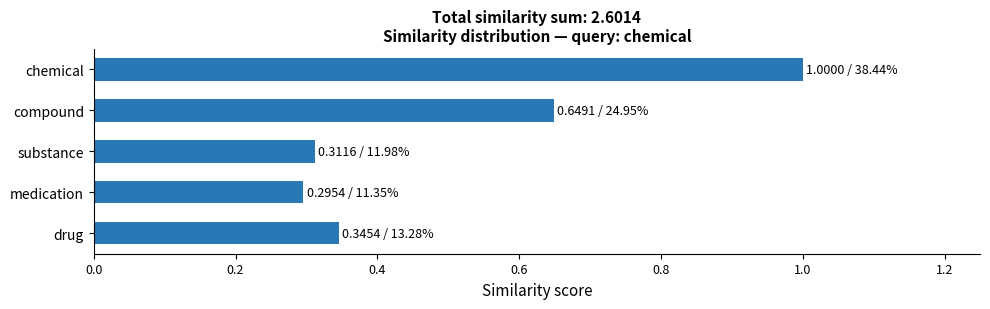

Rank the categories by value from highest to lowest.

chemical, compound, drug, substance, medication